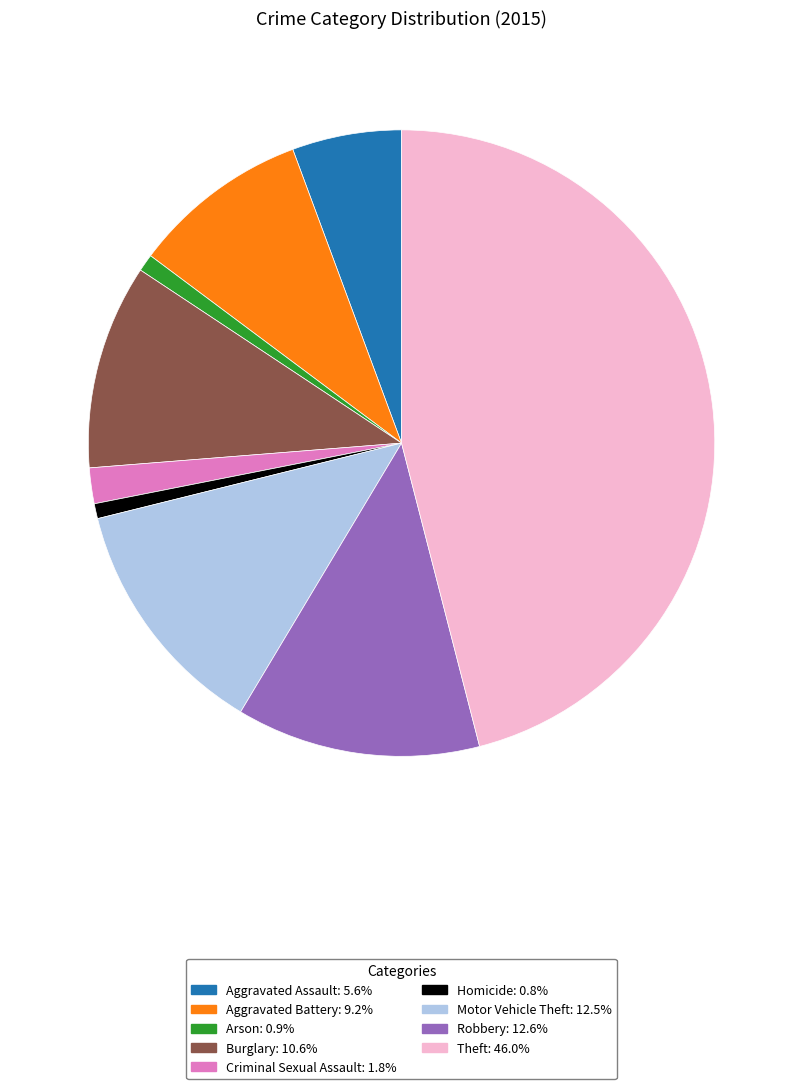

Which category has the biggest portion of the pie?

Theft